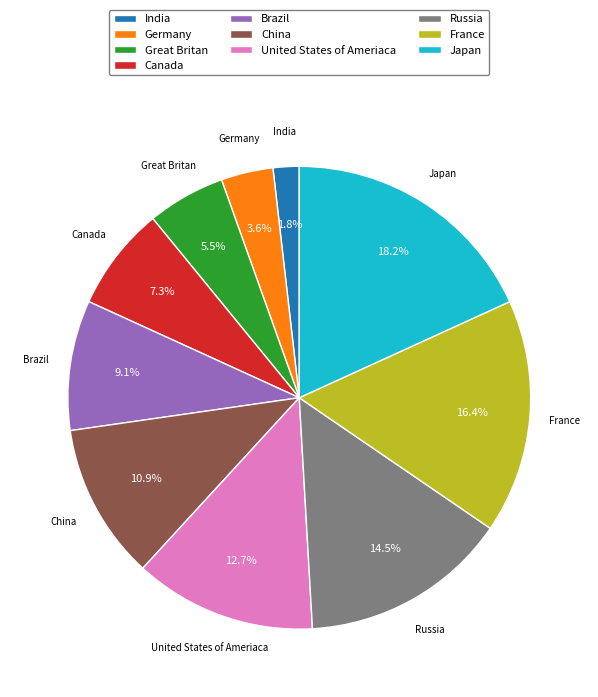

How many segments does this pie chart have?

10